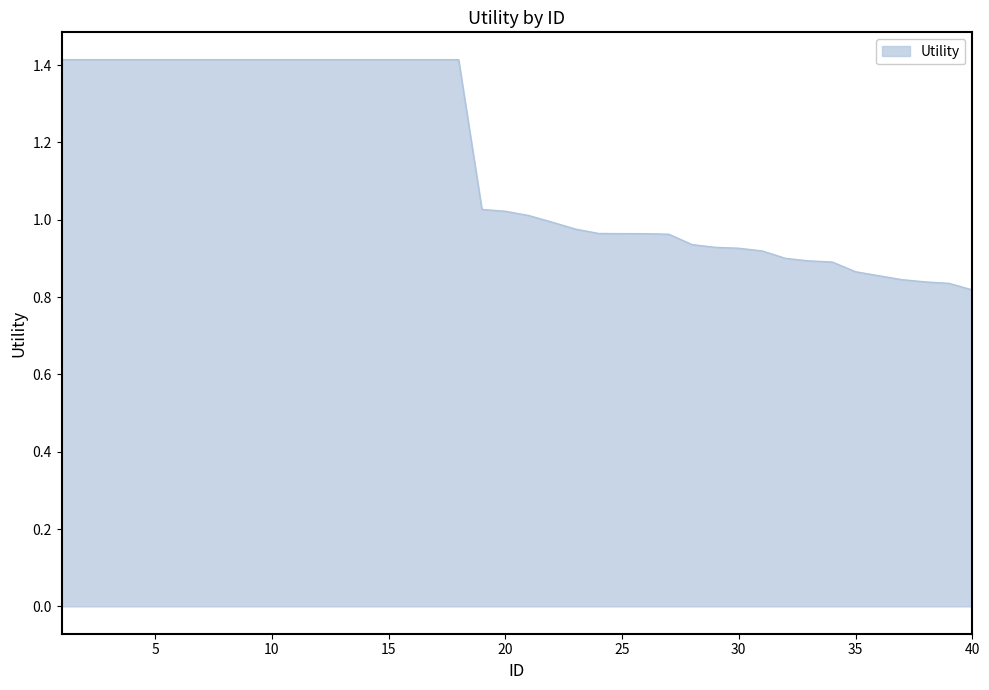

What is the greatest value displayed?

1.4